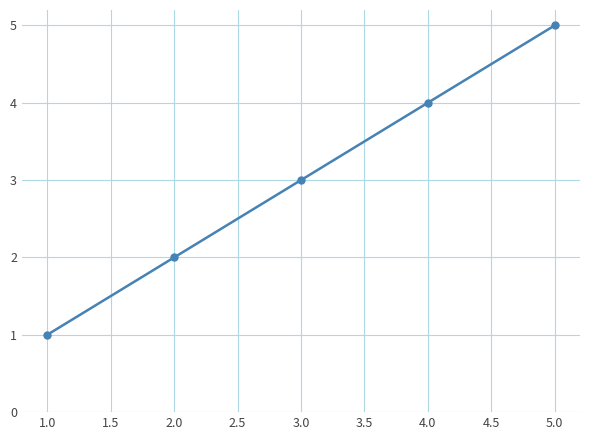

Between 5.0 and 3.0, which is larger?

5.0